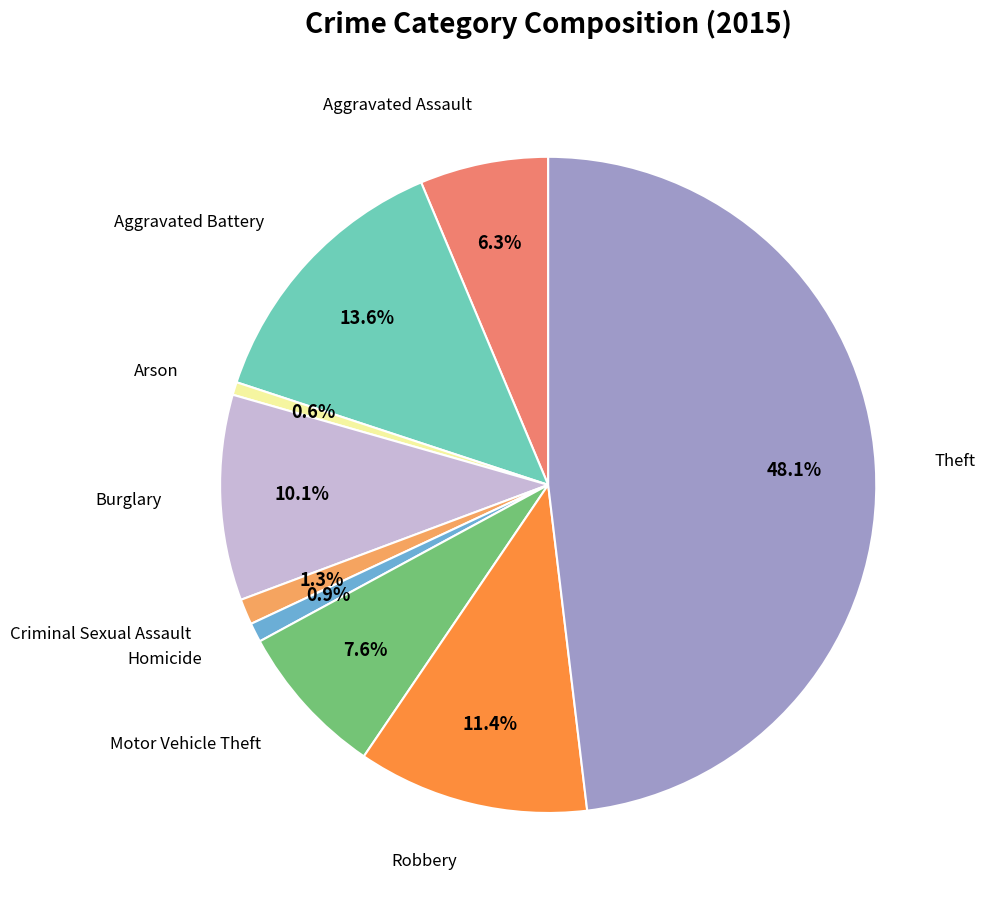

How many slices are in this pie chart?

9